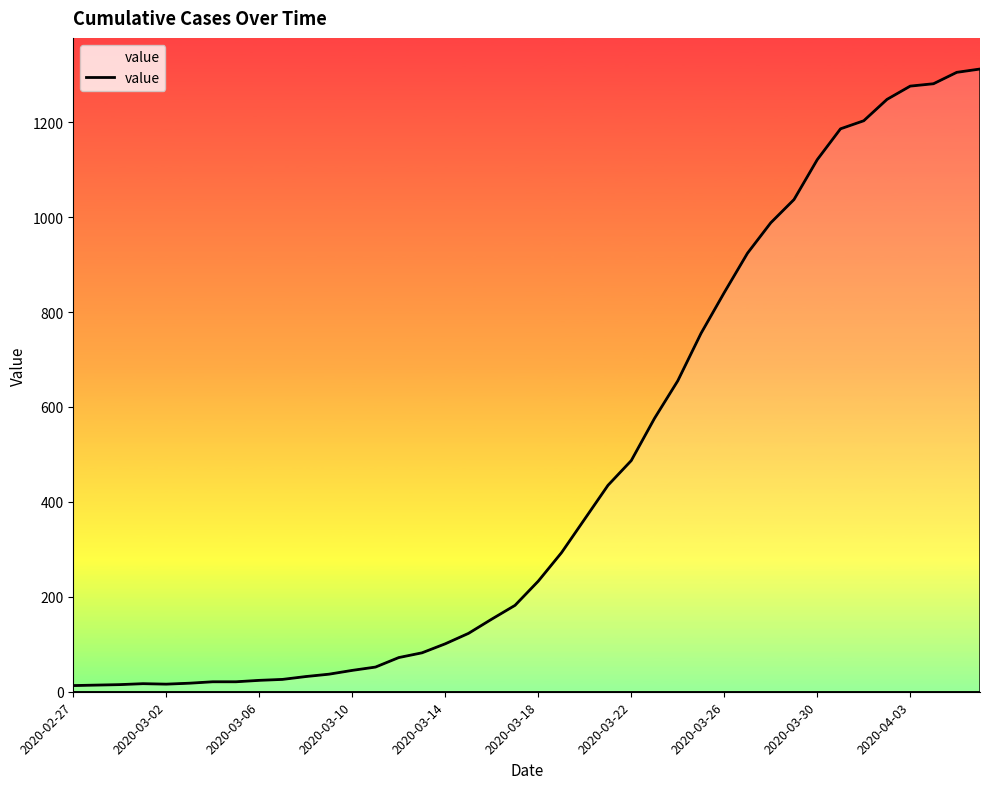

What is the greatest value displayed?

1312